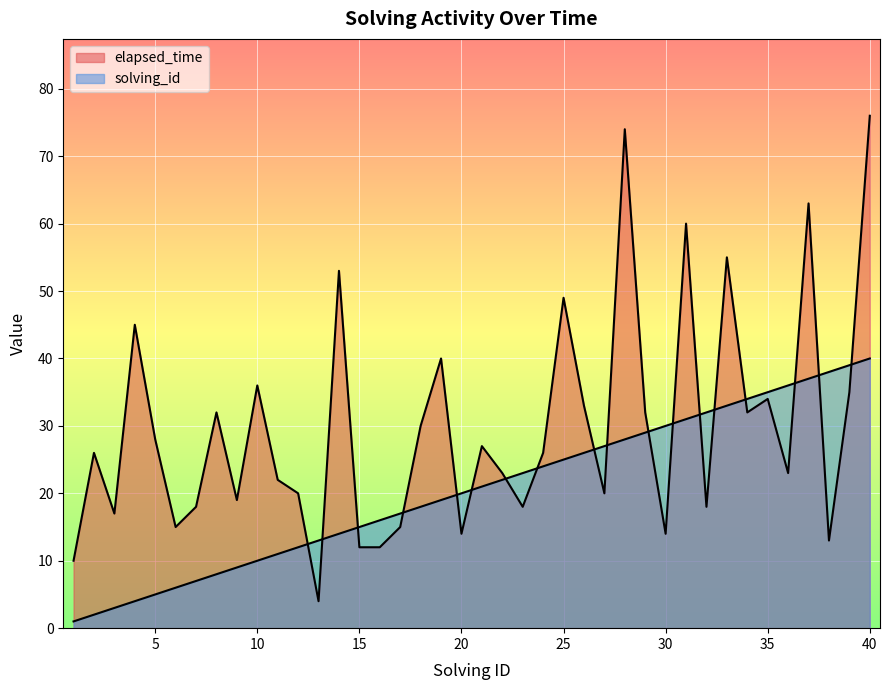

How many lines are shown in the chart?

2